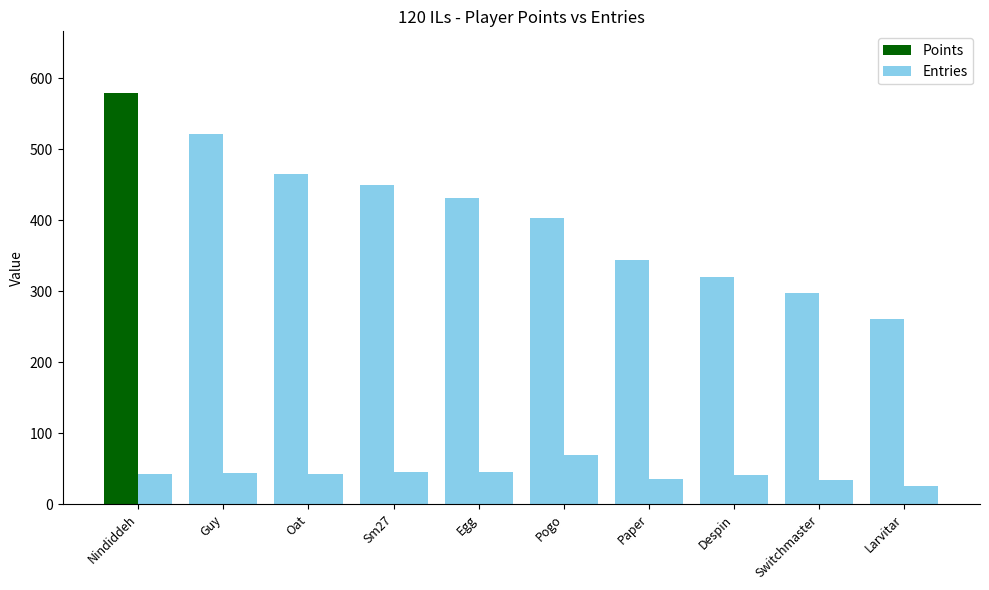

How many series are shown in this chart?

2